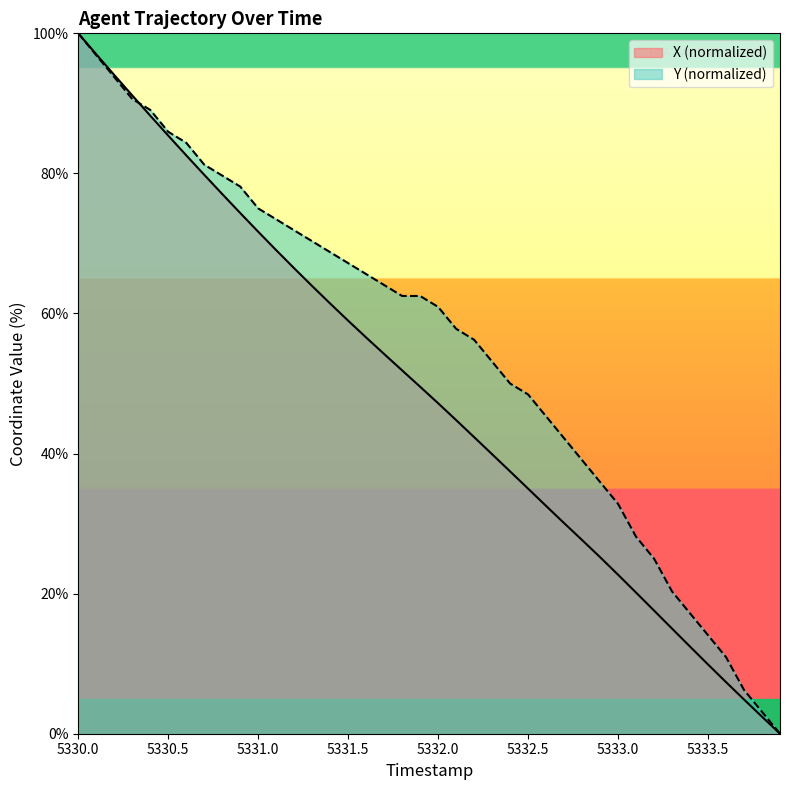

Which series has the largest total across all categories?

Y (normalized)